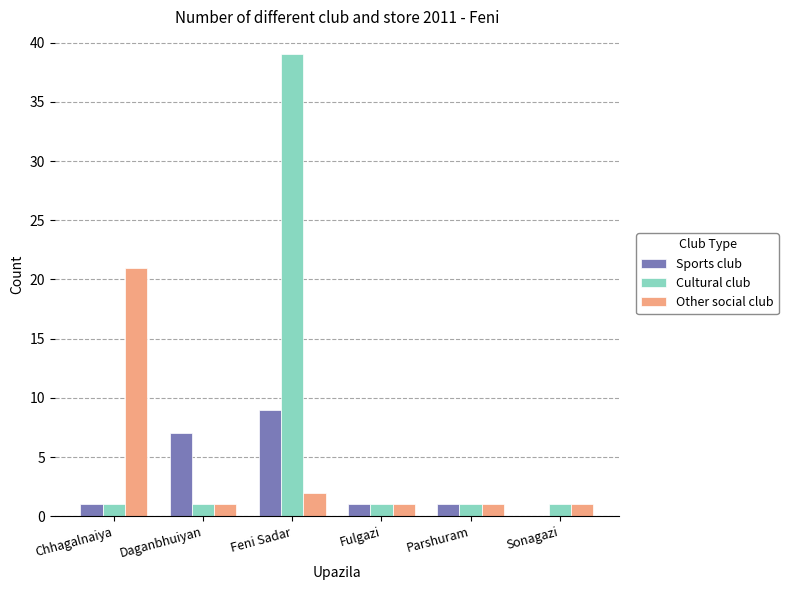

Which series changed the most between Chhagalnaiya and Fulgazi?

Other social club